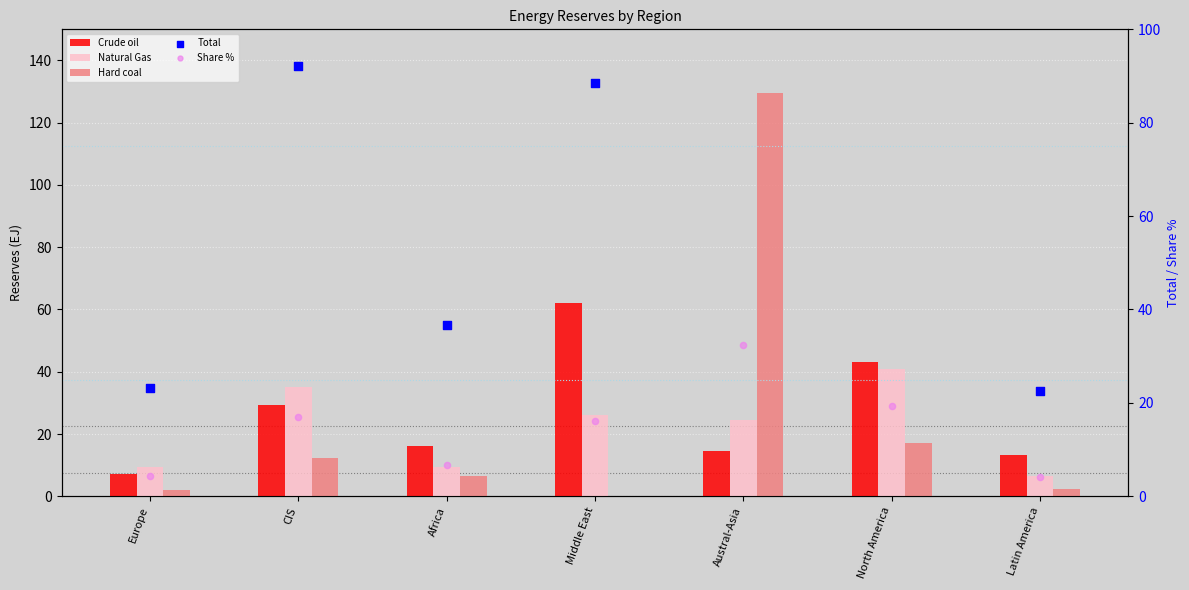

What is the total value across all series at Austral-Asia?

377.6